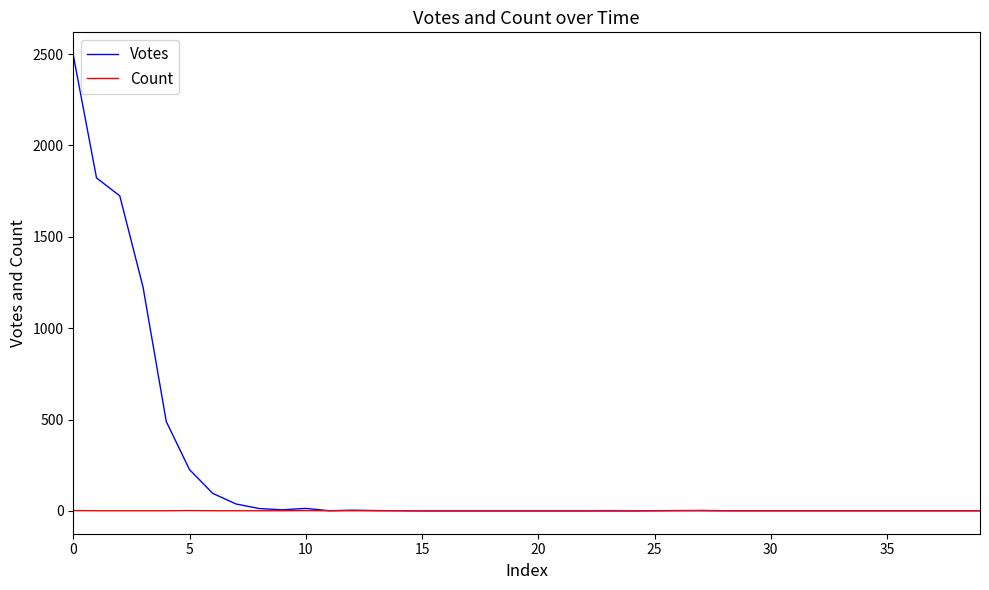

Which series has the largest total across all categories?

Votes